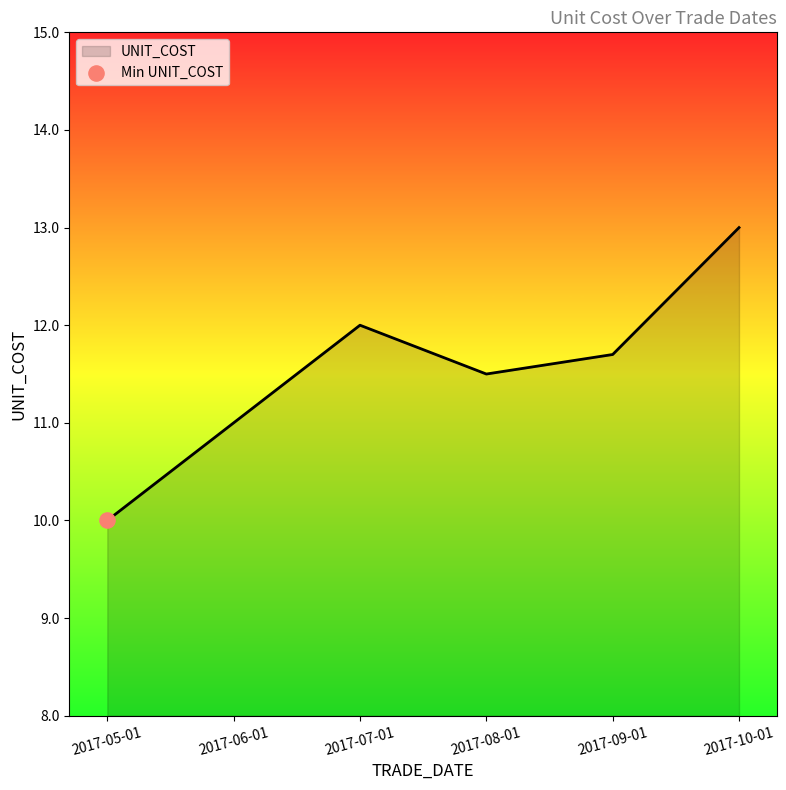

What is the change in value from 2017-05-01 to 2017-08-01?

+1.5